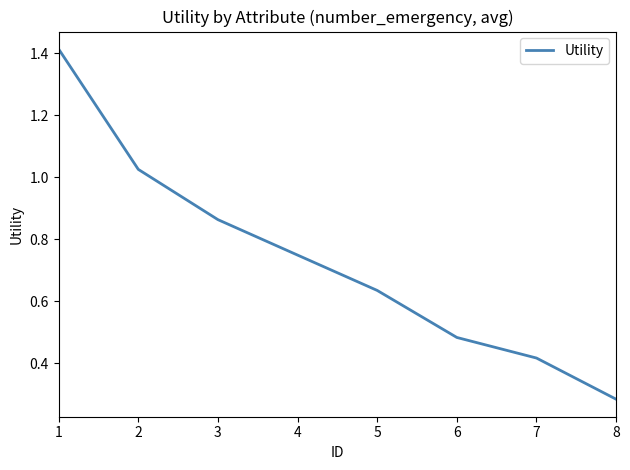

What is the change in value from 6 to 8?

-0.2